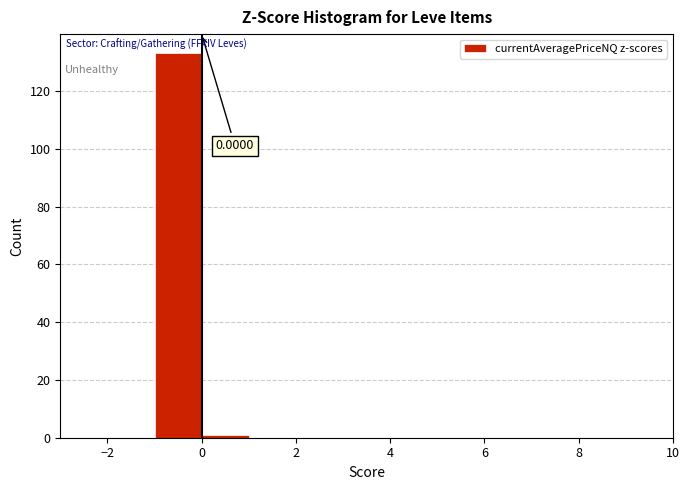

Which range on the x-axis has the tallest bar?

-1 to 0